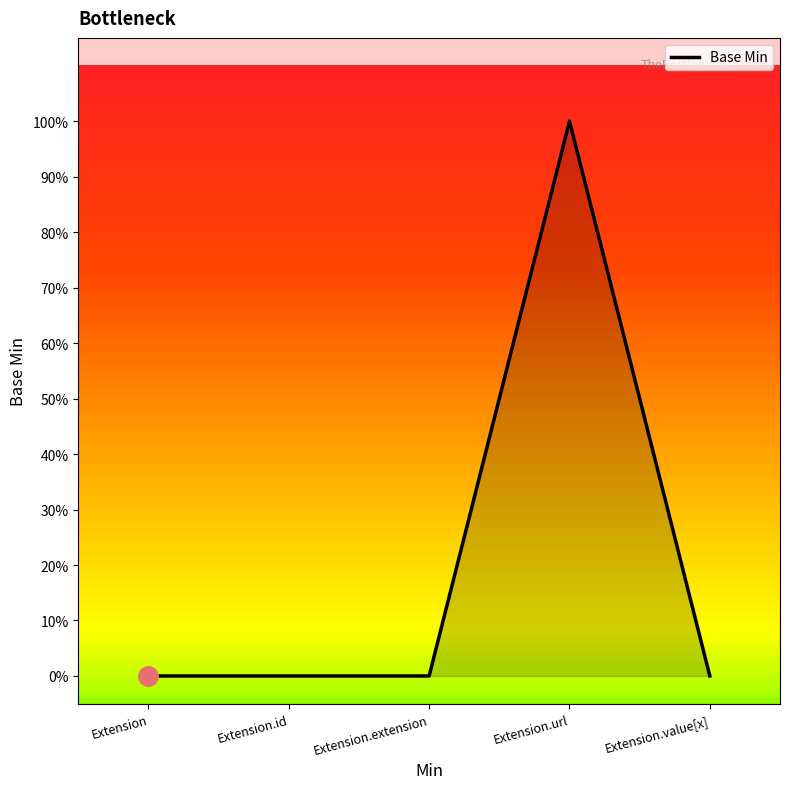

What position from the left is Extension?

1